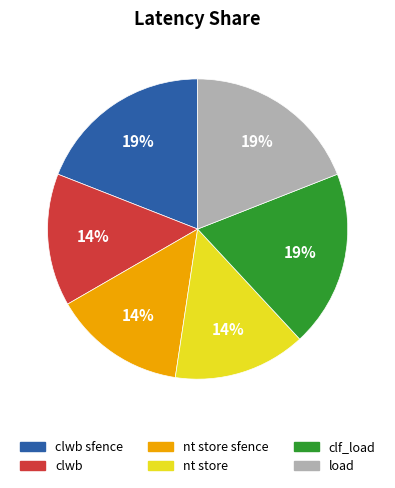

True or false: nt store accounts for 5% of the total.

False